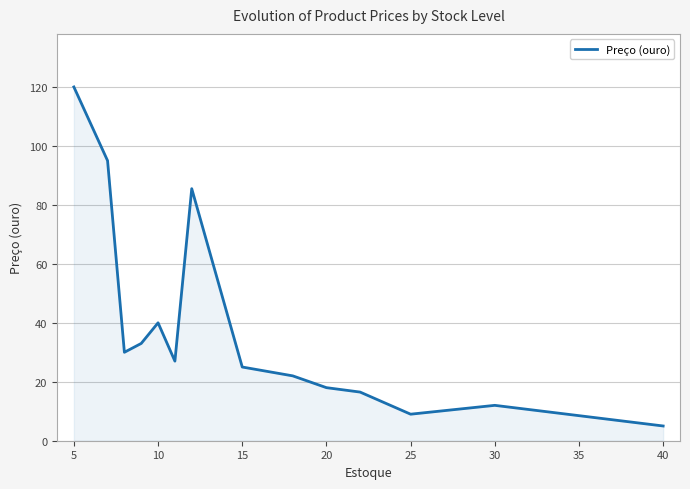

What is the greatest value displayed?

120.0